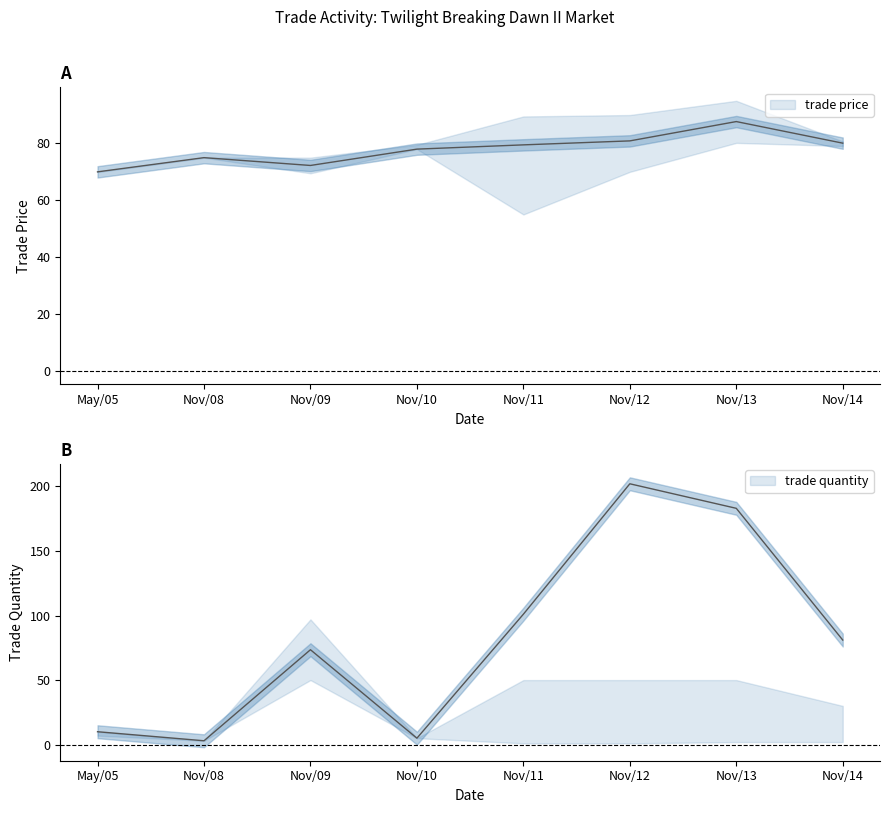

What is the label of the 6th point from the left?

Nov/12